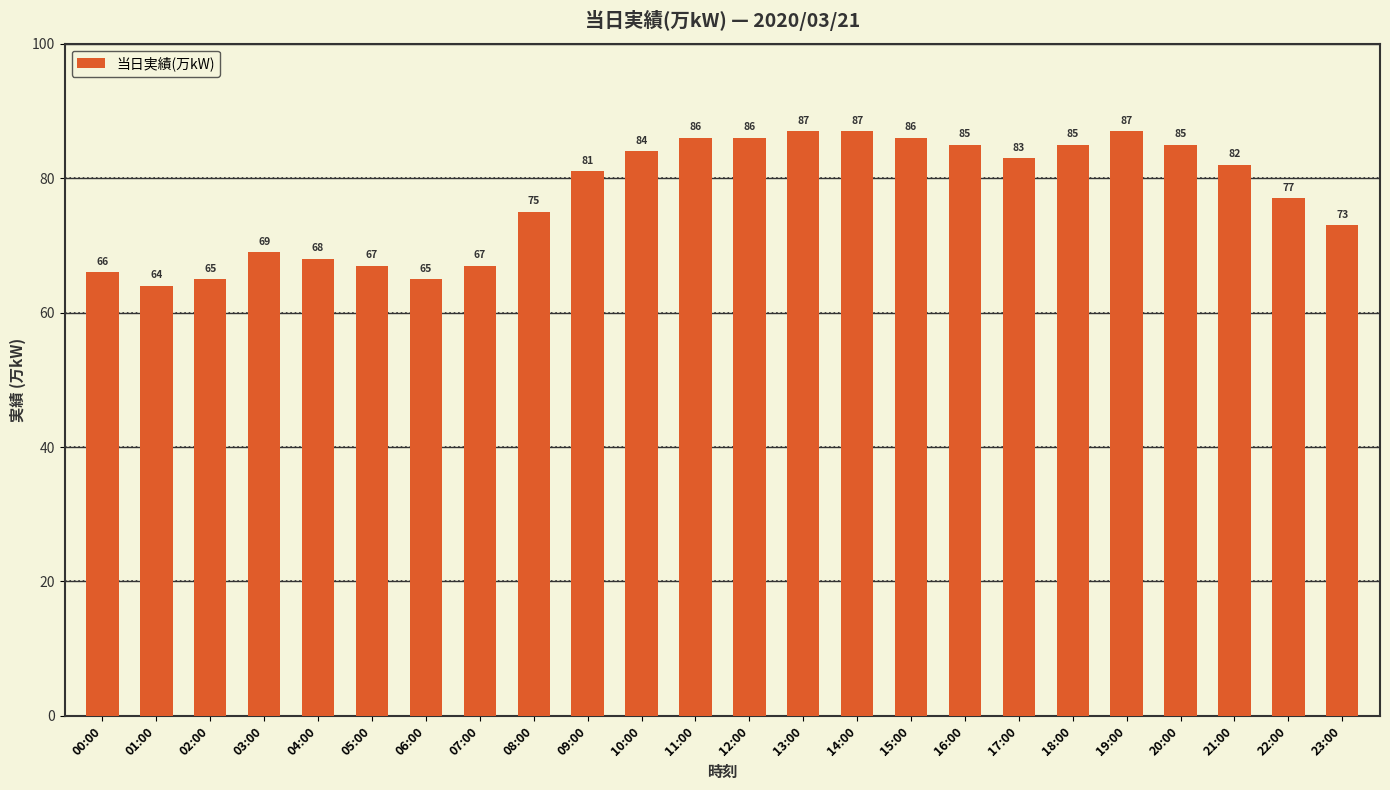

Reading right to left, list all the values displayed in this chart.

23:00=73	22:00=77	21:00=82	20:00=85	19:00=87	18:00=85	17:00=83	16:00=85	15:00=86	14:00=87	13:00=87	12:00=86	11:00=86	10:00=84	09:00=81	08:00=75	07:00=67	06:00=65	05:00=67	04:00=68	03:00=69	02:00=65	01:00=64	00:00=66